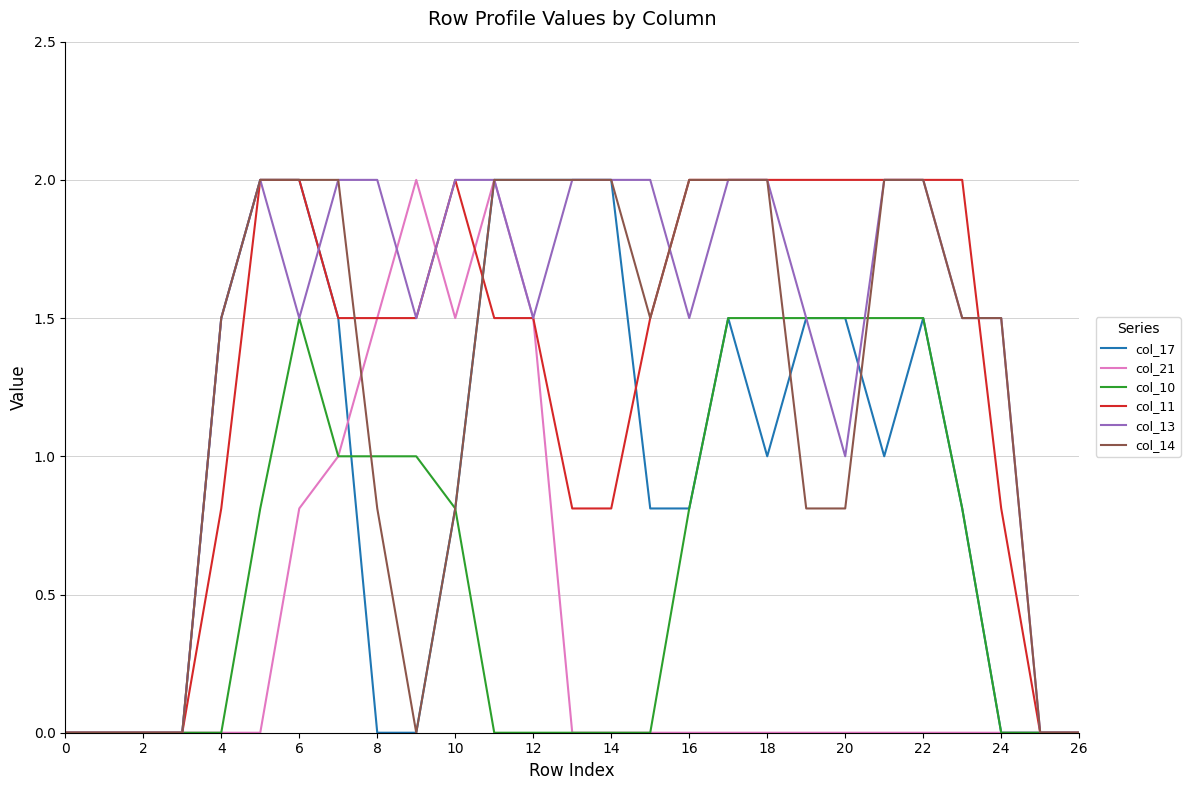

What are all the series names shown in the legend?

col_17, col_21, col_10, col_11, col_13, col_14